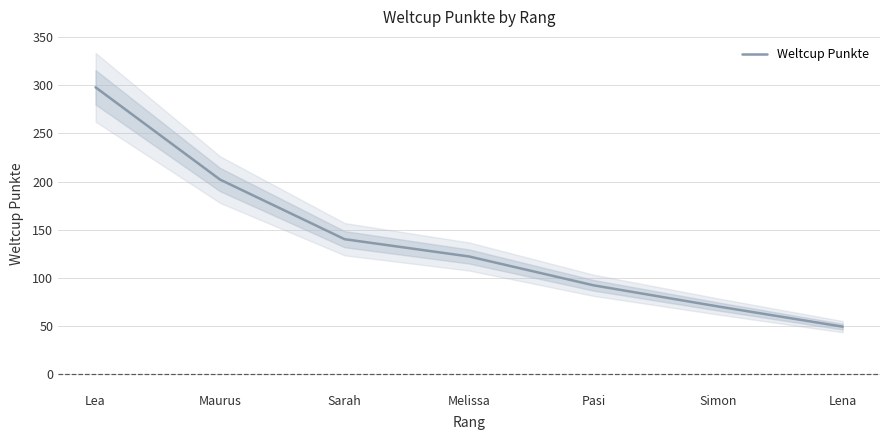

Which label corresponds to the smallest value in the chart?

Lena